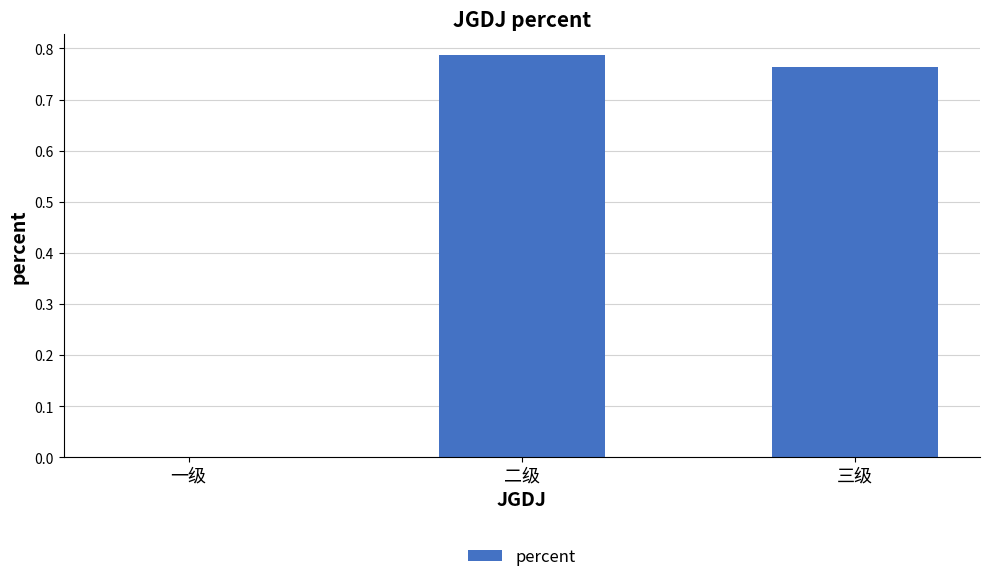

Which label corresponds to the largest value in the chart?

二级